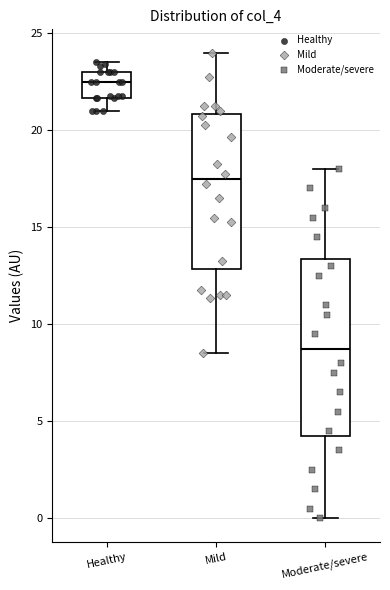

Reading left to right, read every box against the y-axis: the position of its median line, the range the box covers, and the ends of its whiskers. The values are not printed on the chart, so give them approximately, as read against the axis.

Healthy: median 22.5, box 21.5 to 23.0, whiskers 21.0 to 23.5
Mild: median 17.5, box 13.0 to 21.0, whiskers 8.5 to 24.0
Moderate/severe: median 9.0, box 4.5 to 13.5, whiskers 0.0 to 18.0